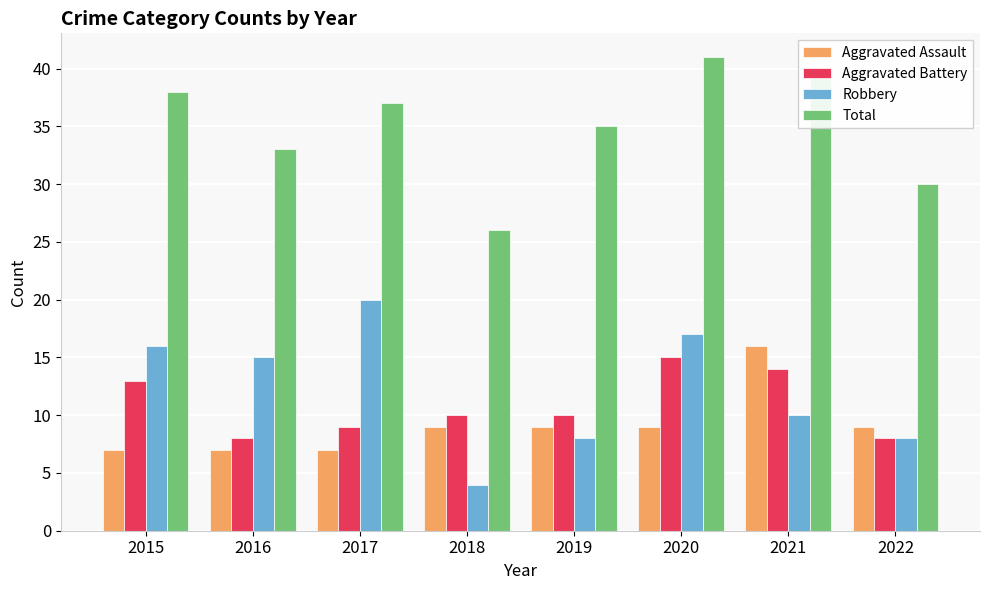

At which category is the sum across all series the highest?

2020